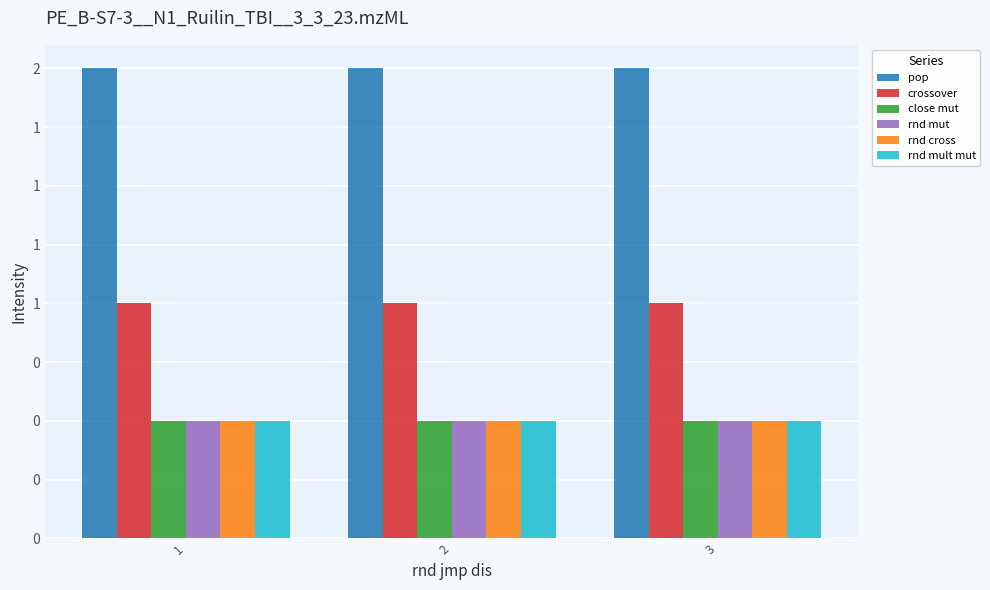

What are all the series names shown in the legend?

pop, crossover, close mut, rnd mut, rnd cross, rnd mult mut